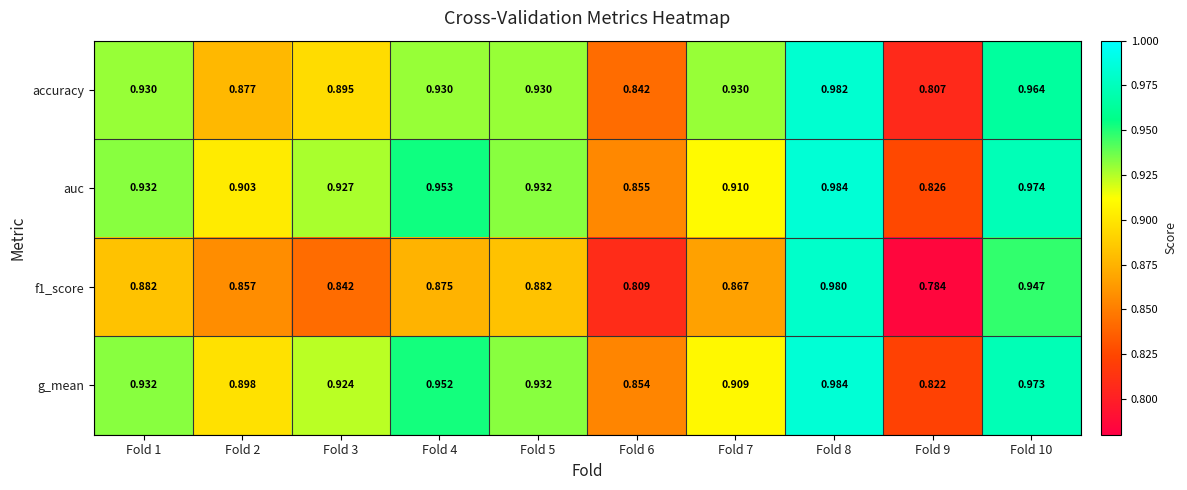

Which series has the largest total across all categories?

auc